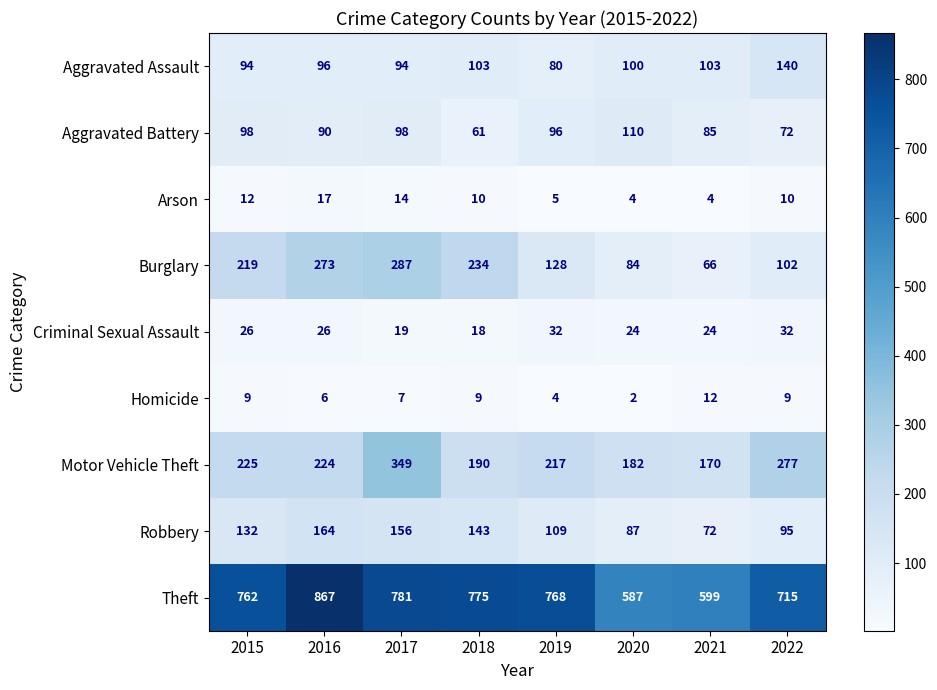

At 2017, list the series in order from largest to smallest.

Theft, Motor Vehicle Theft, Burglary, Robbery, Aggravated Battery, Aggravated Assault, Criminal Sexual Assault, Arson, Homicide